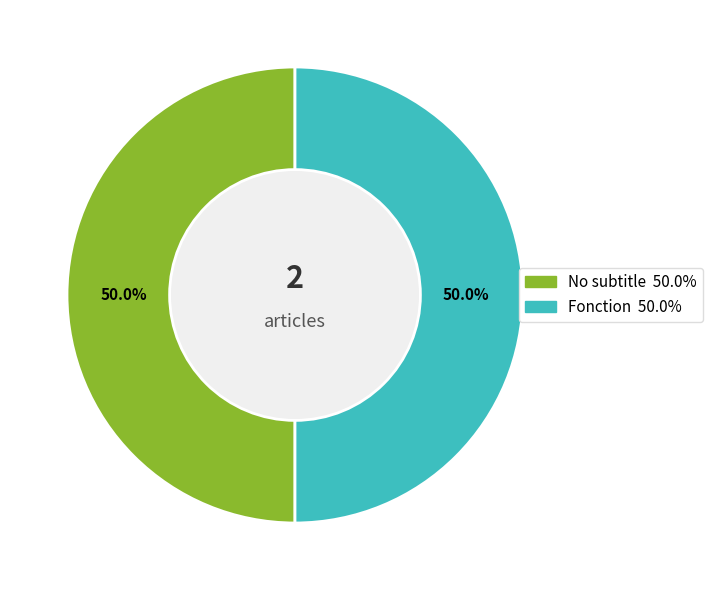

To the nearest percent, what is the difference between the largest and smallest slice percentages?

0%